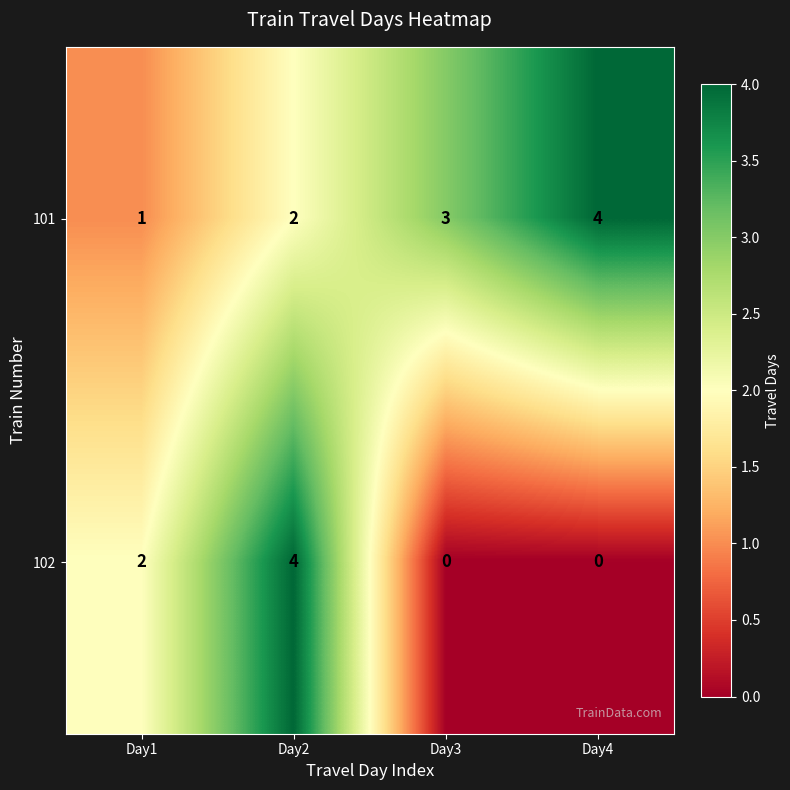

How many distinct data groups are displayed?

2